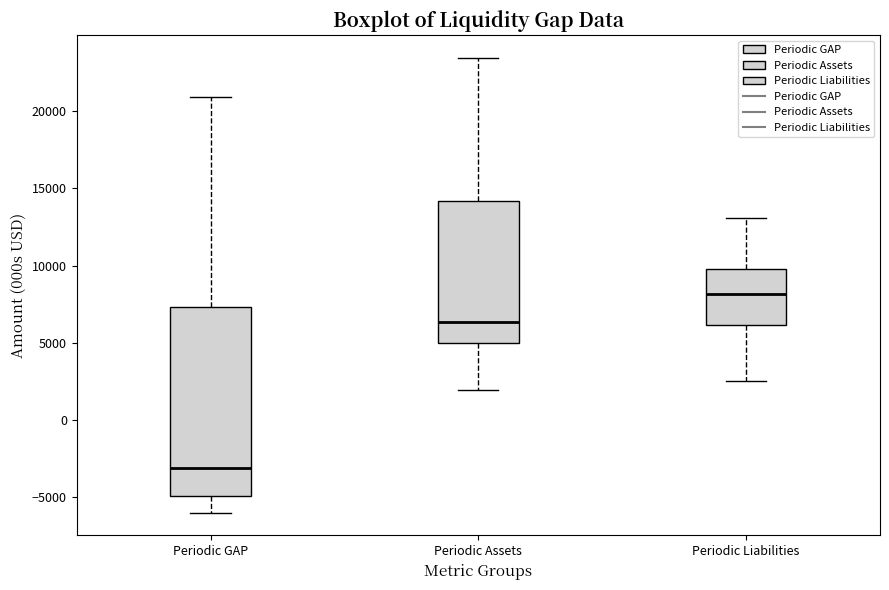

Comparing the boxes themselves (not the whiskers), which one is the tallest?

Periodic GAP